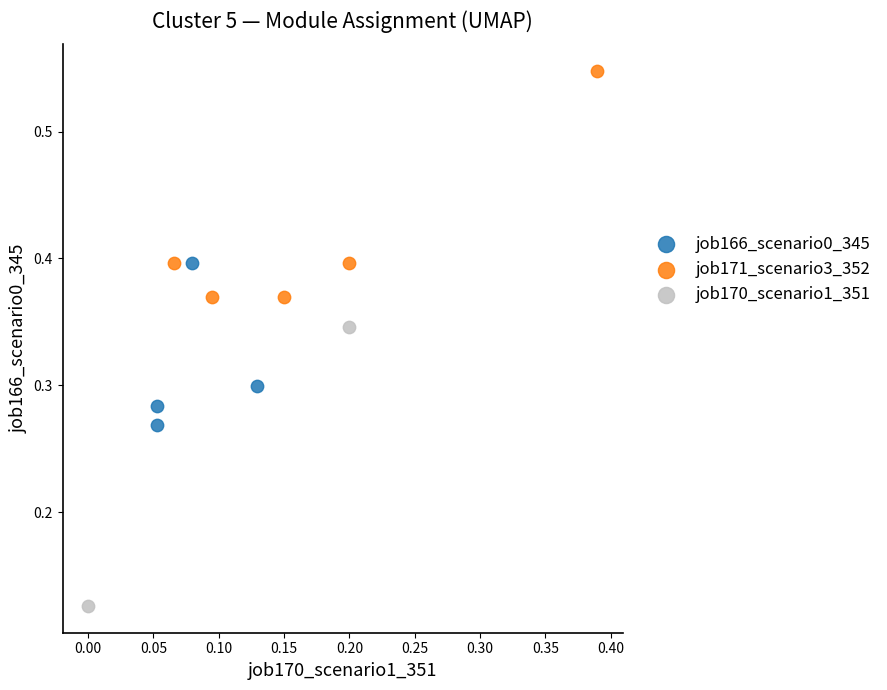

What are all the series names shown in the legend?

job166_scenario0_345, job171_scenario3_352, job170_scenario1_351